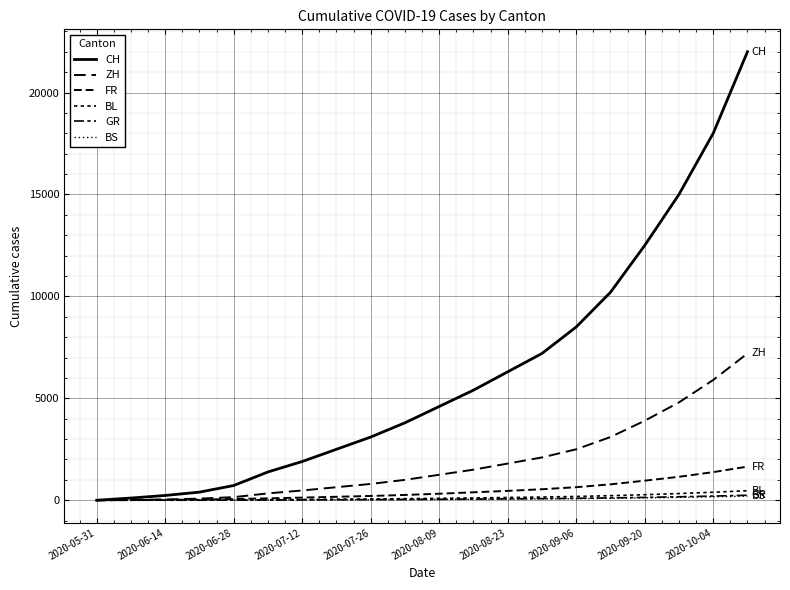

Does the chart have visible grid lines?

Yes